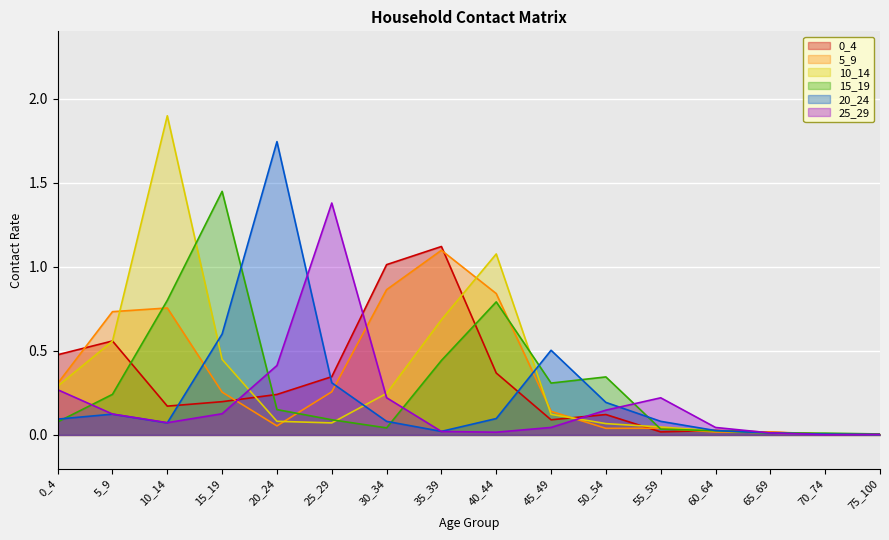

Reading left to right, extract all data points from this chart.

0_4: 0_4=0.5	5_9=0.6	10_14=0.2	15_19=0.2	20_24=0.2	25_29=0.3	30_34=1.0	35_39=1.1	40_44=0.4	45_49=0.1	50_54=0.1	55_59=0.0	60_64=0.0	65_69=0.0	70_74=0.0	75_100=0.0
5_9: 0_4=0.3	5_9=0.7	10_14=0.8	15_19=0.3	20_24=0.1	25_29=0.3	30_34=0.9	35_39=1.1	40_44=0.8	45_49=0.1	50_54=0.0	55_59=0.0	60_64=0.0	65_69=0.0	70_74=0.0	75_100=0.0
10_14: 0_4=0.3	5_9=0.6	10_14=1.9	15_19=0.4	20_24=0.1	25_29=0.1	30_34=0.2	35_39=0.7	40_44=1.1	45_49=0.1	50_54=0.1	55_59=0.0	60_64=0.0	65_69=0.0	70_74=0.0	75_100=0.0
15_19: 0_4=0.1	5_9=0.2	10_14=0.8	15_19=1.4	20_24=0.2	25_29=0.1	30_34=0.0	35_39=0.4	40_44=0.8	45_49=0.3	50_54=0.3	55_59=0.0	60_64=0.0	65_69=0.0	70_74=0.0	75_100=0.0
20_24: 0_4=0.1	5_9=0.1	10_14=0.1	15_19=0.6	20_24=1.7	25_29=0.3	30_34=0.1	35_39=0.0	40_44=0.1	45_49=0.5	50_54=0.2	55_59=0.1	60_64=0.0	65_69=0.0	70_74=0.0	75_100=0.0
25_29: 0_4=0.3	5_9=0.1	10_14=0.1	15_19=0.1	20_24=0.4	25_29=1.4	30_34=0.2	35_39=0.0	40_44=0.0	45_49=0.0	50_54=0.1	55_59=0.2	60_64=0.0	65_69=0.0	70_74=0.0	75_100=0.0